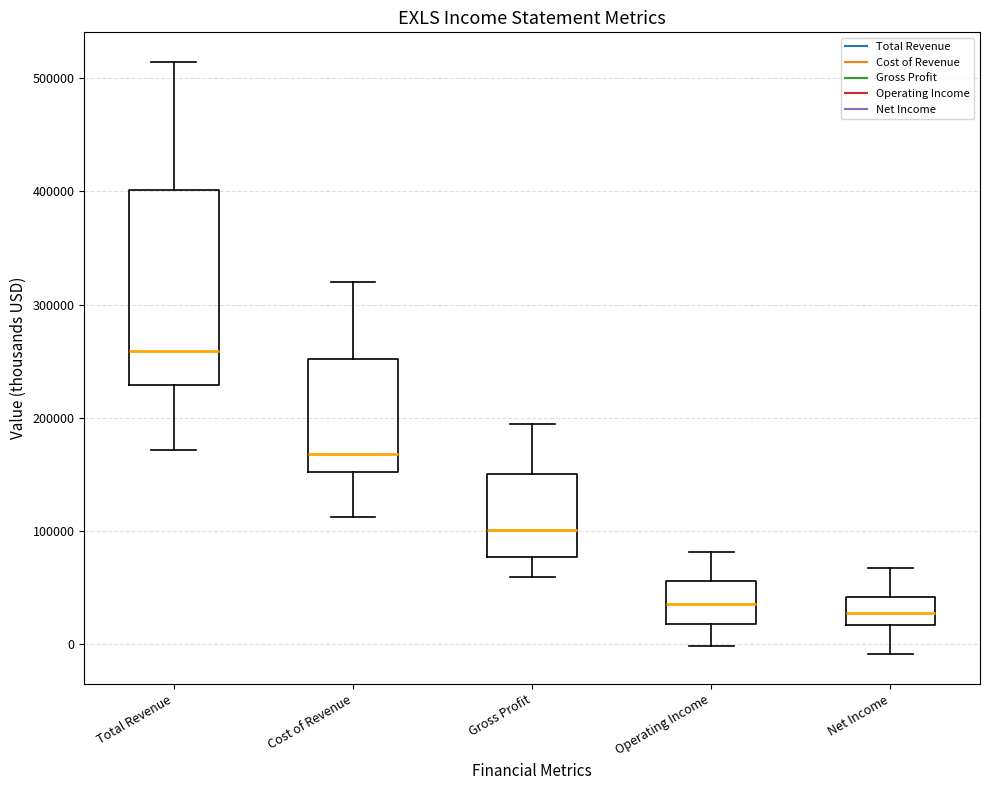

Reading left to right, transcribe this box plot: for each box, give where its median line is, the range the box spans, and where its two whiskers end, as read against the y-axis. The values are not printed on the chart, so give them approximately, as read against the axis.

Total Revenue: median 260000, box 230000 to 400000, whiskers 170000 to 510000
Cost of Revenue: median 170000, box 150000 to 250000, whiskers 110000 to 320000
Gross Profit: median 100000, box 80000 to 150000, whiskers 60000 to 190000
Operating Income: median 40000, box 20000 to 60000, whiskers 0 to 80000
Net Income: median 30000, box 20000 to 40000, whiskers -10000 to 70000